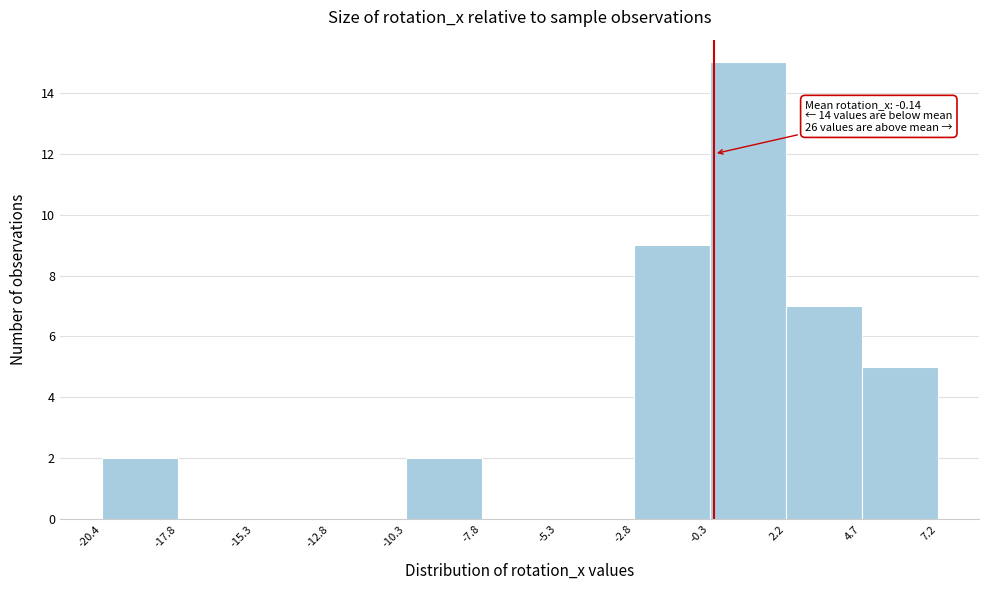

Which range on the x-axis has the tallest bar?

-0.3 to 2.2